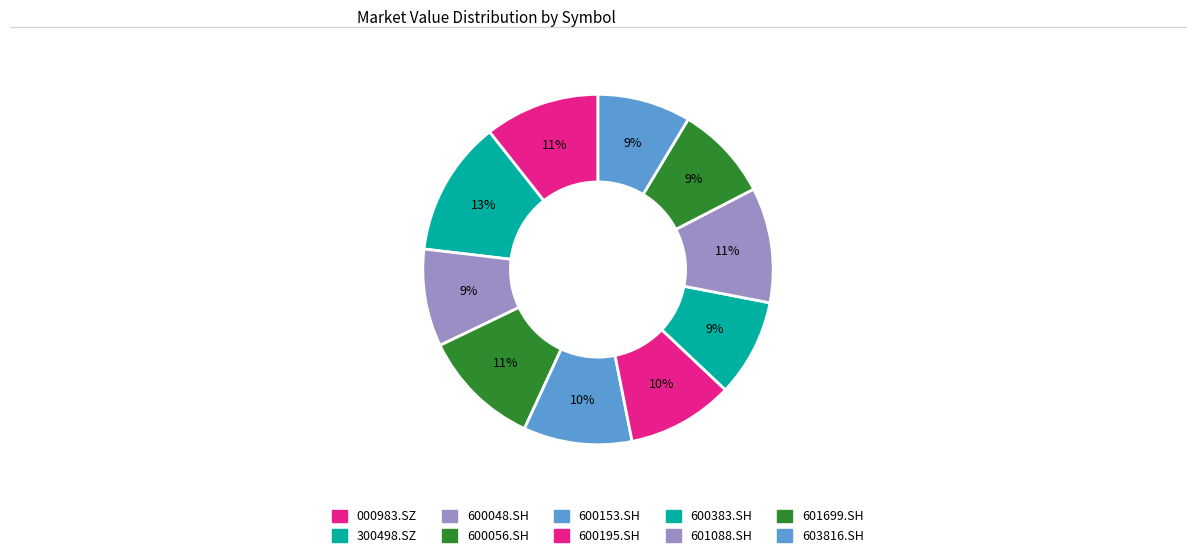

Count the number of slices in the pie.

10